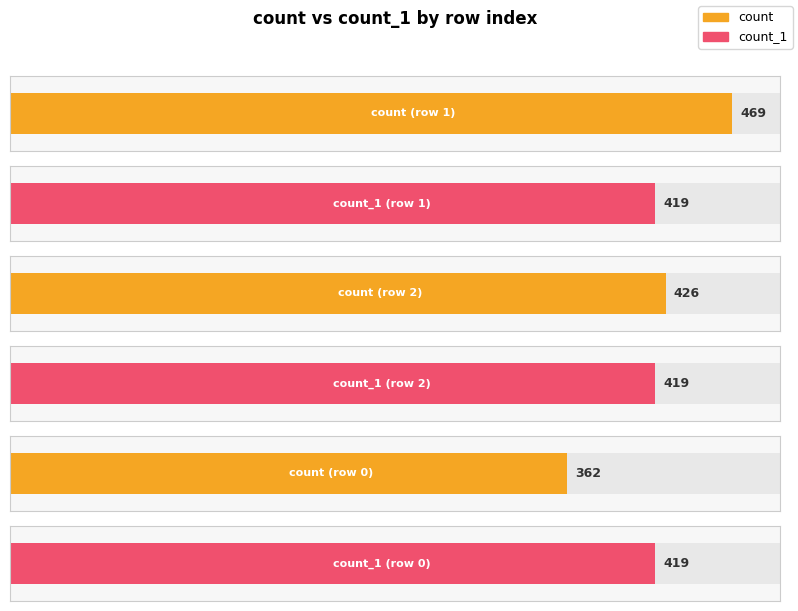

Is it true that count equals 469 at 1?

True